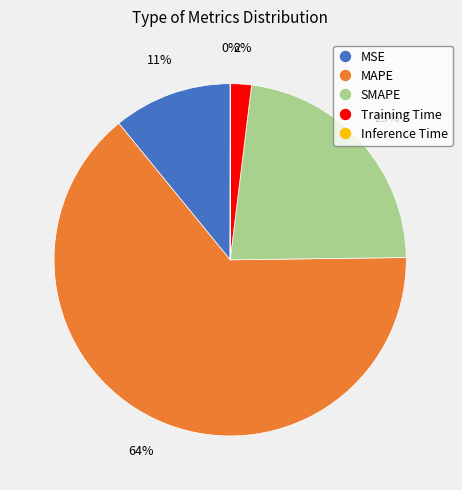

Which slice is the largest?

MAPE